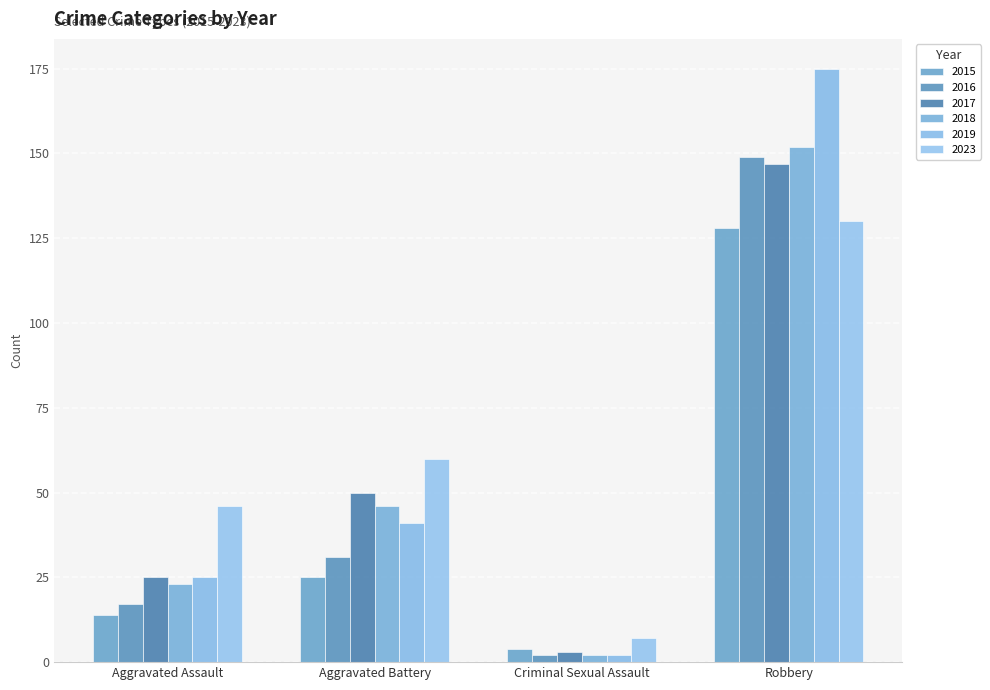

How many bars are there in total?

24